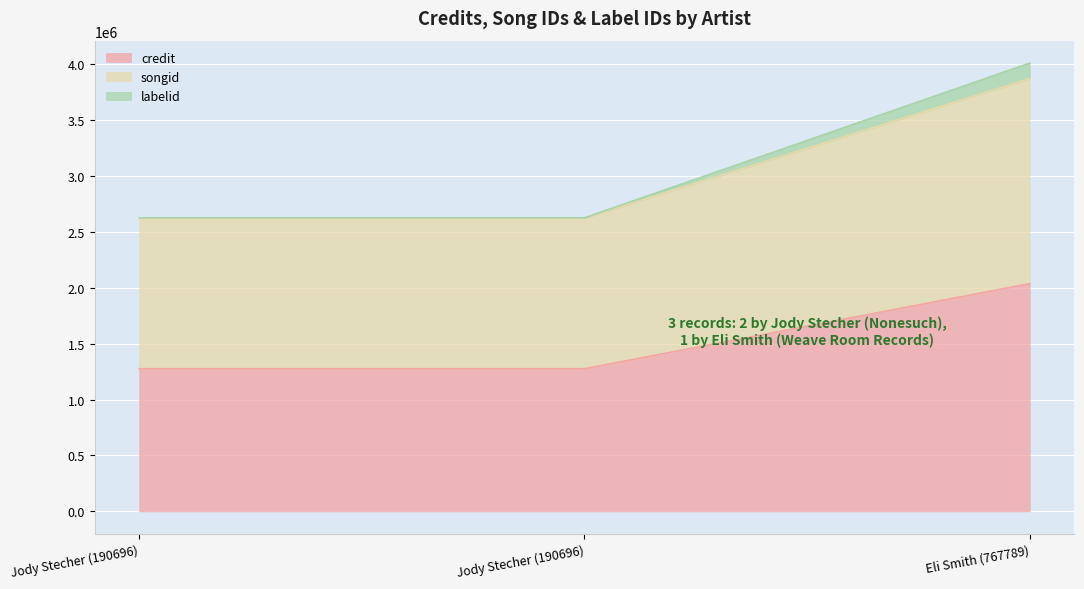

What are all the series names shown in the legend?

credit, songid, labelid